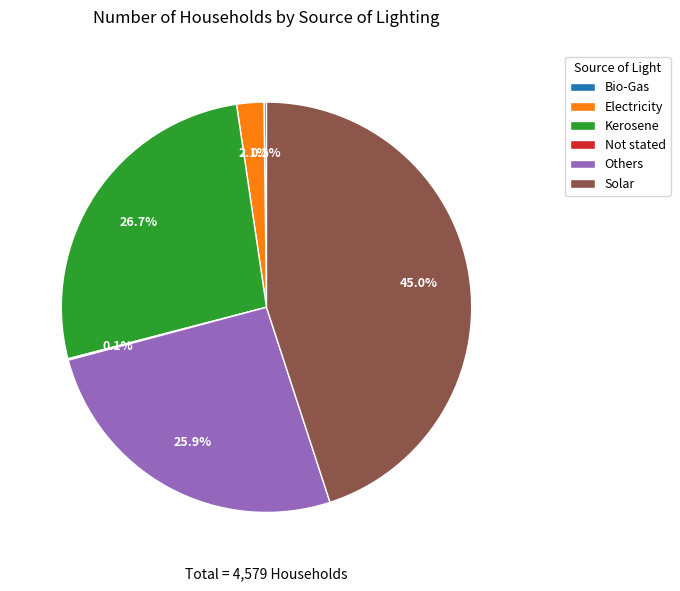

Is there any slice that represents more than half of the pie?

No